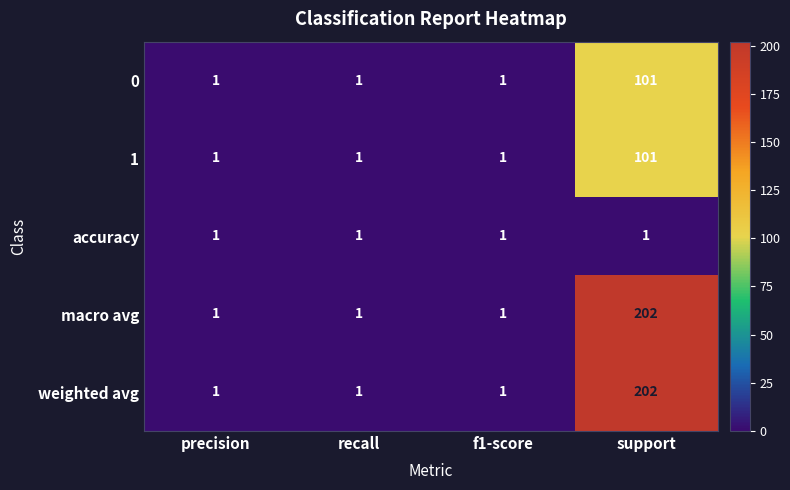

Count the weighted avg values in the range 1 to 202.

4